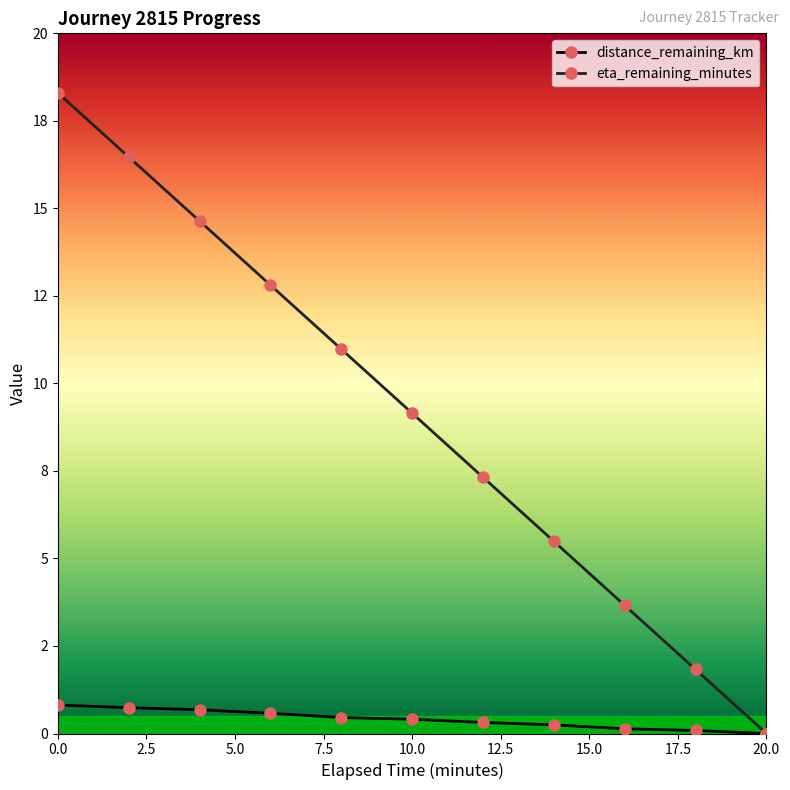

True or false: eta_remaining_minutes has more than 1 points higher than both neighbors.

False